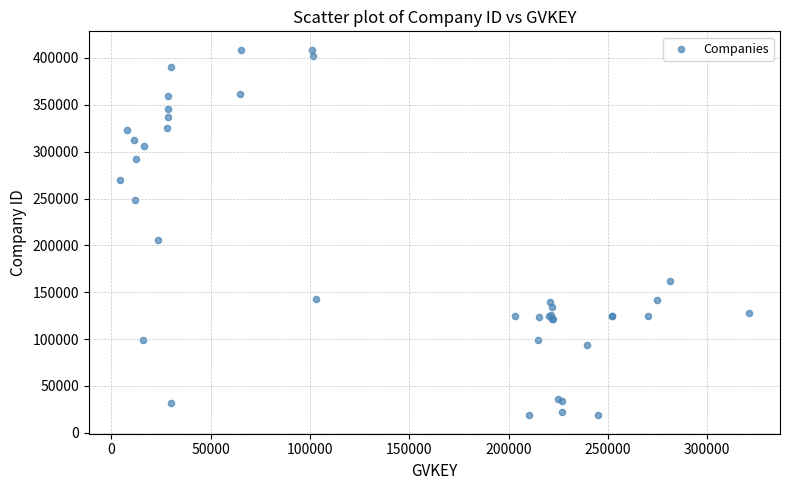

What Y value in the scatter plot is closest to 213716?

205573